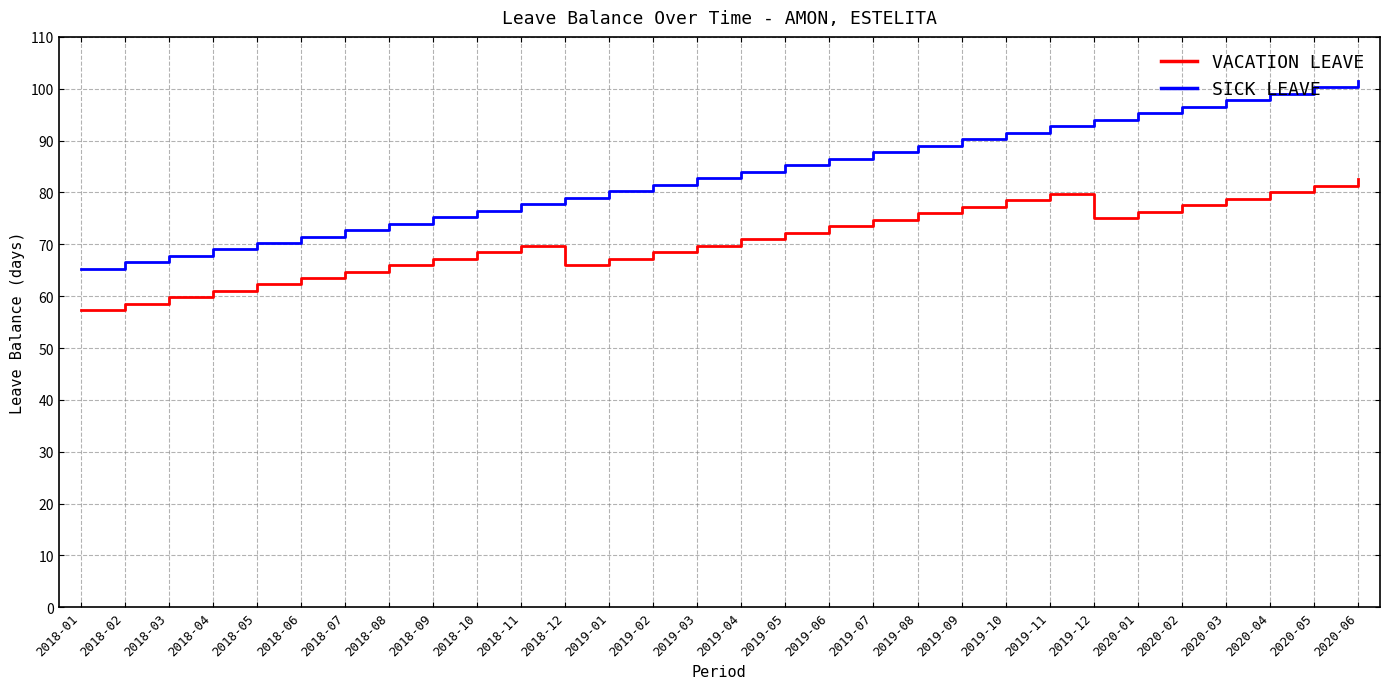

True or false: VACATION LEAVE and SICK LEAVE cross at least once.

False